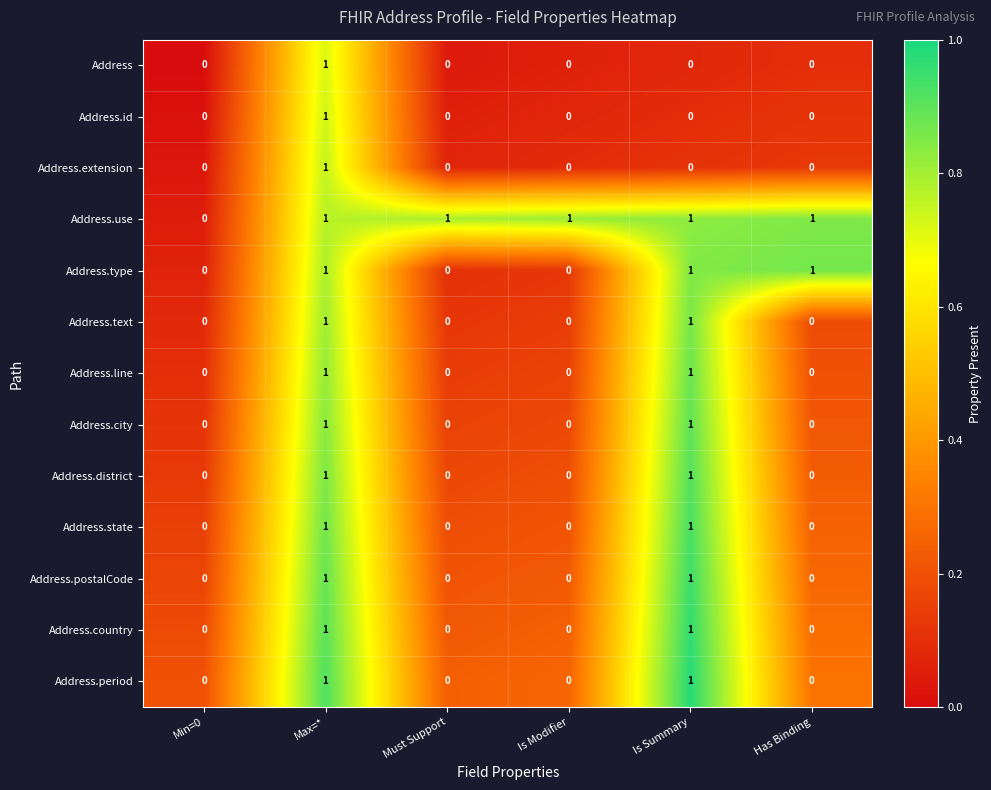

What is the total value across all series at Must Support?

1